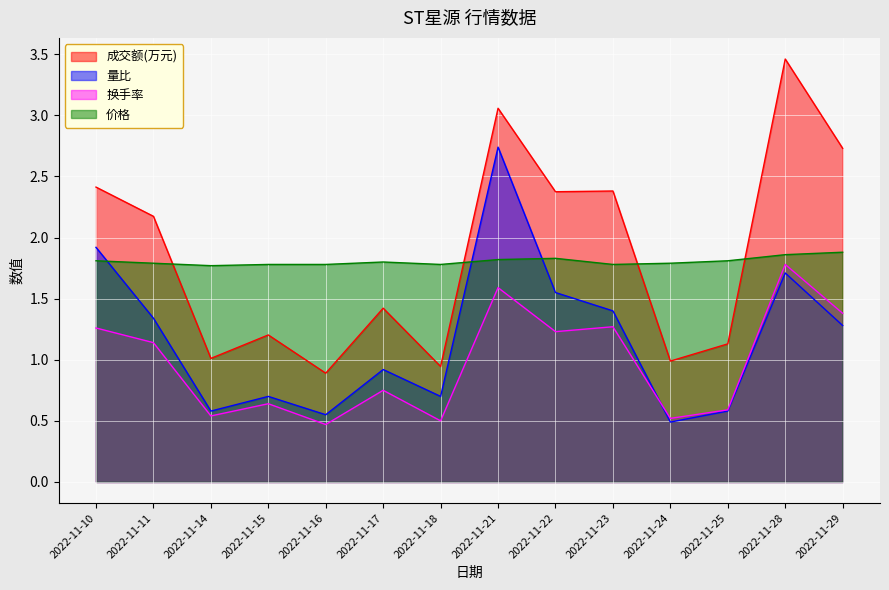

Where is 价格 nearest to the value 1?

2022-11-14